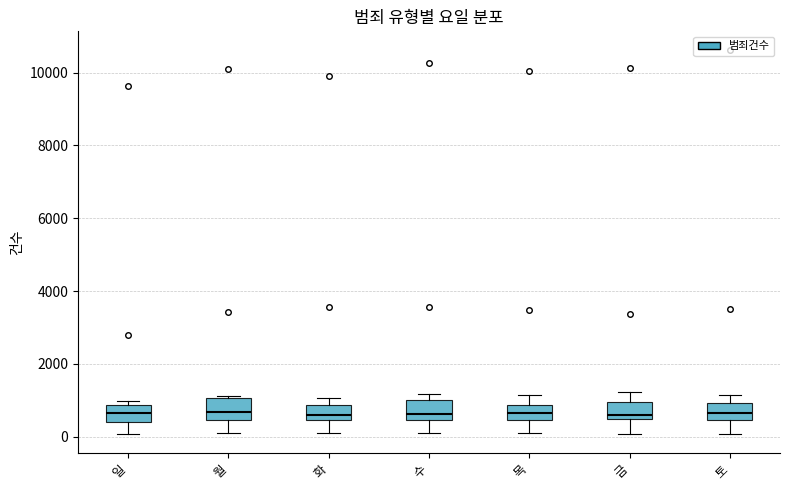

Where is the lower edge of the box for 일 on the y-axis? The values are not printed on the chart, so give them approximately, as read against the axis.

400